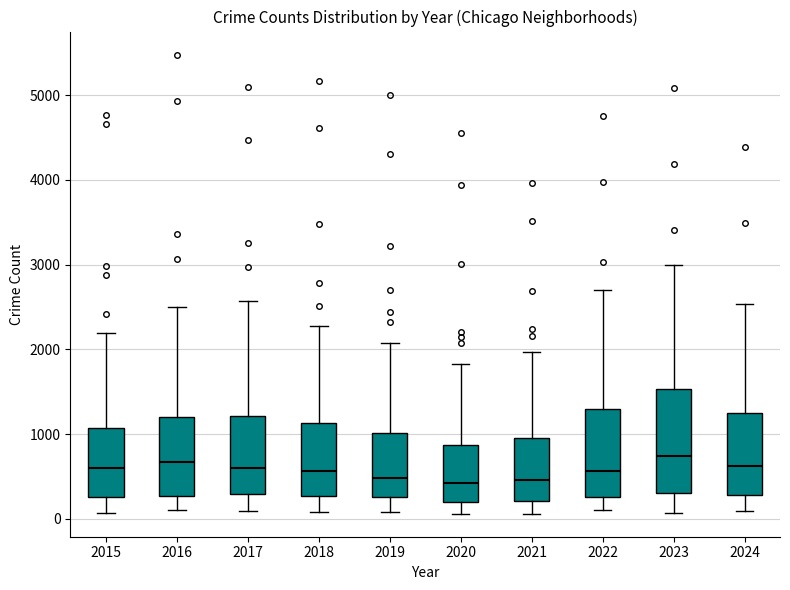

Reading left to right, read every box against the y-axis: the position of its median line, the range the box covers, and the ends of its whiskers. The values are not printed on the chart, so give them approximately, as read against the axis.

2015: median 600, box 300 to 1100, whiskers 100 to 2200
2016: median 700, box 300 to 1200, whiskers 100 to 2500
2017: median 600, box 300 to 1200, whiskers 100 to 2600
2018: median 600, box 300 to 1100, whiskers 100 to 2300
2019: median 500, box 300 to 1000, whiskers 100 to 2100
2020: median 400, box 200 to 900, whiskers 100 to 1800
2021: median 500, box 200 to 900, whiskers 100 to 2000
2022: median 600, box 300 to 1300, whiskers 100 to 2700
2023: median 700, box 300 to 1500, whiskers 100 to 3000
2024: median 600, box 300 to 1200, whiskers 100 to 2500